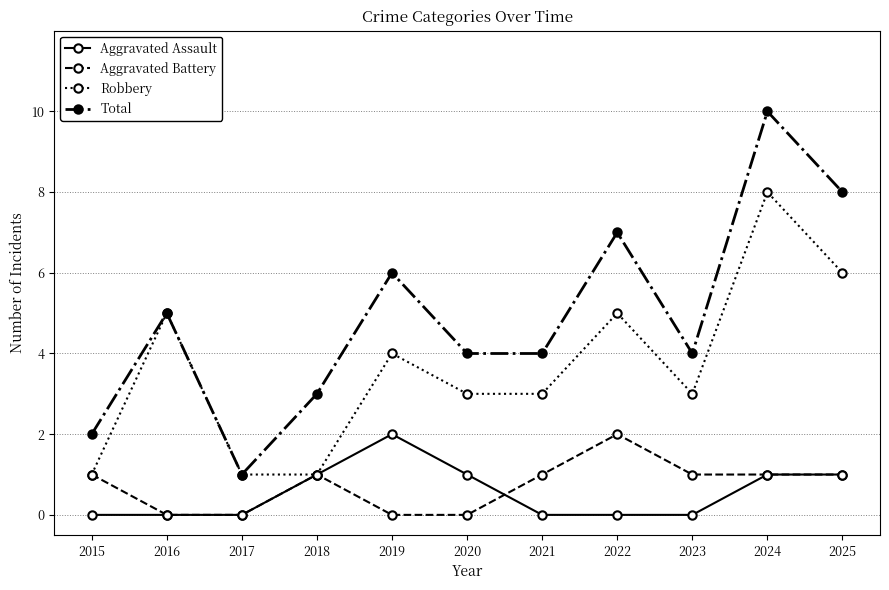

How many lines are shown in the chart?

4